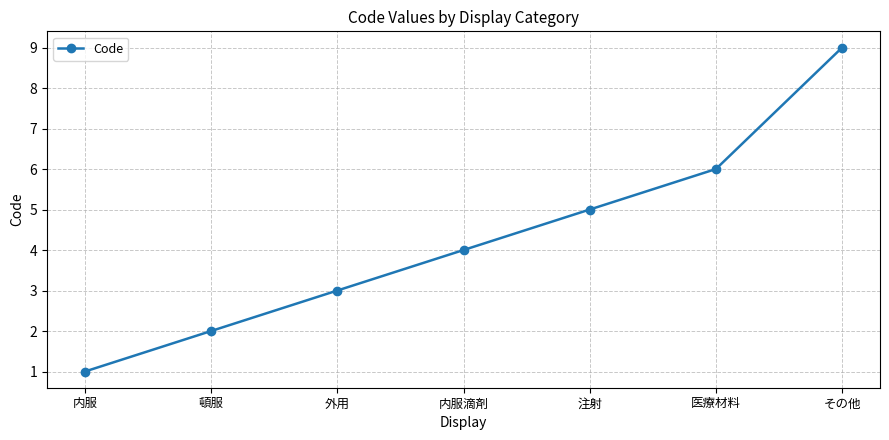

What is the greatest value displayed?

9